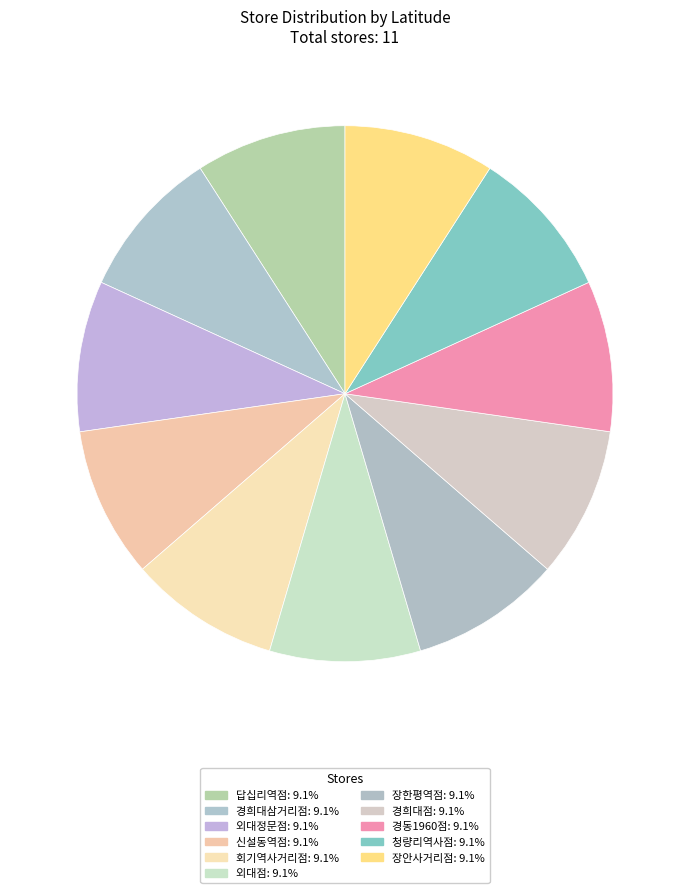

Rank the categories by value from lowest to highest.

장한평역점, 답십리역점, 장안사거리점, 신설동역점, 청량리역사점, 경동1960점, 회기역사거리점, 경희대삼거리점, 경희대점, 외대정문점, 외대점